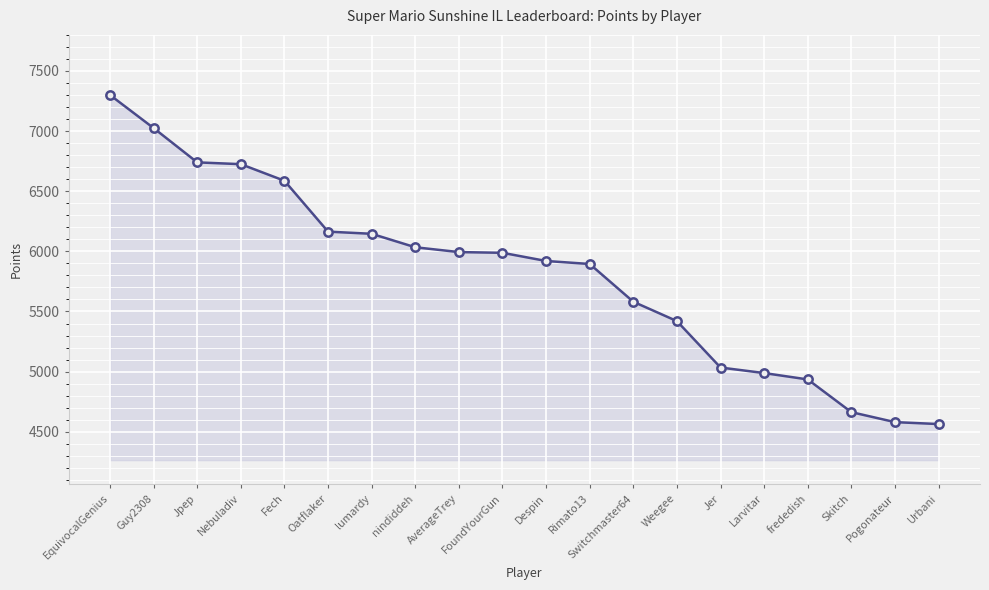

What is the difference between the maximum and minimum values?

2736